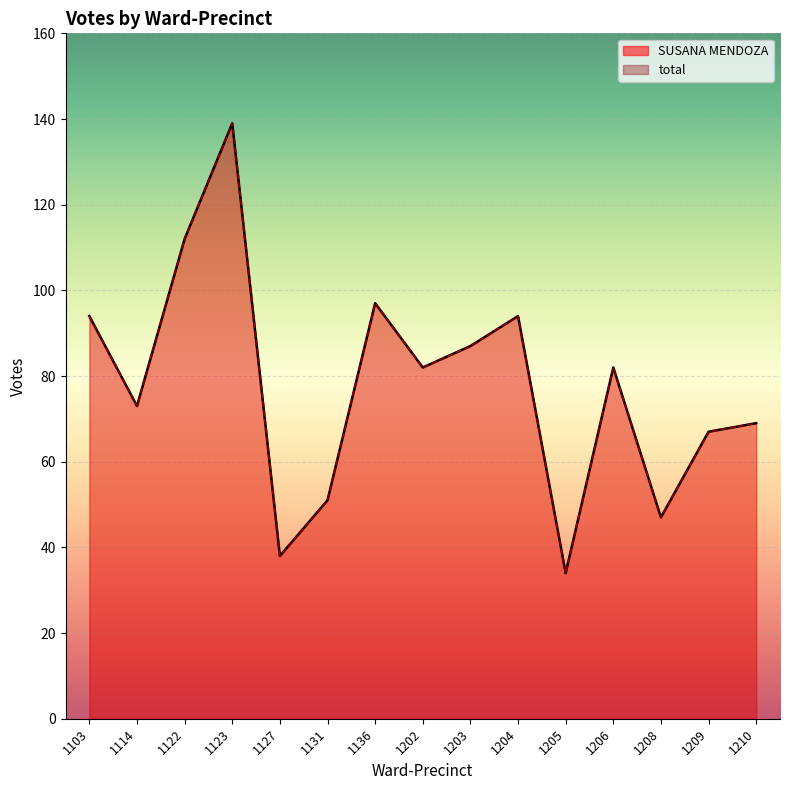

What is the sum of the total values at 1202 and 1206?

164